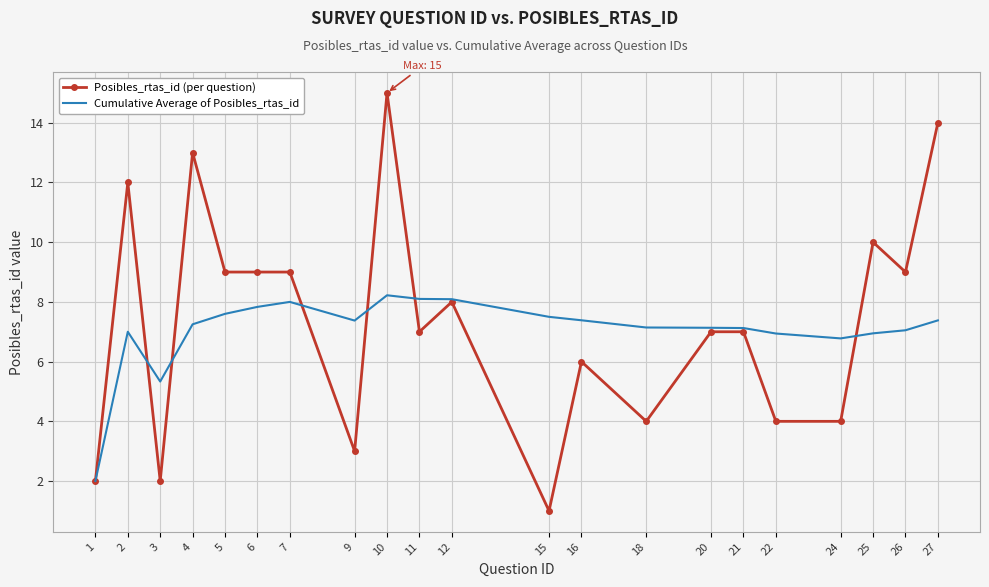

The value of Posibles_rtas_id (per question) at 2 is 6.4. True or false?

False